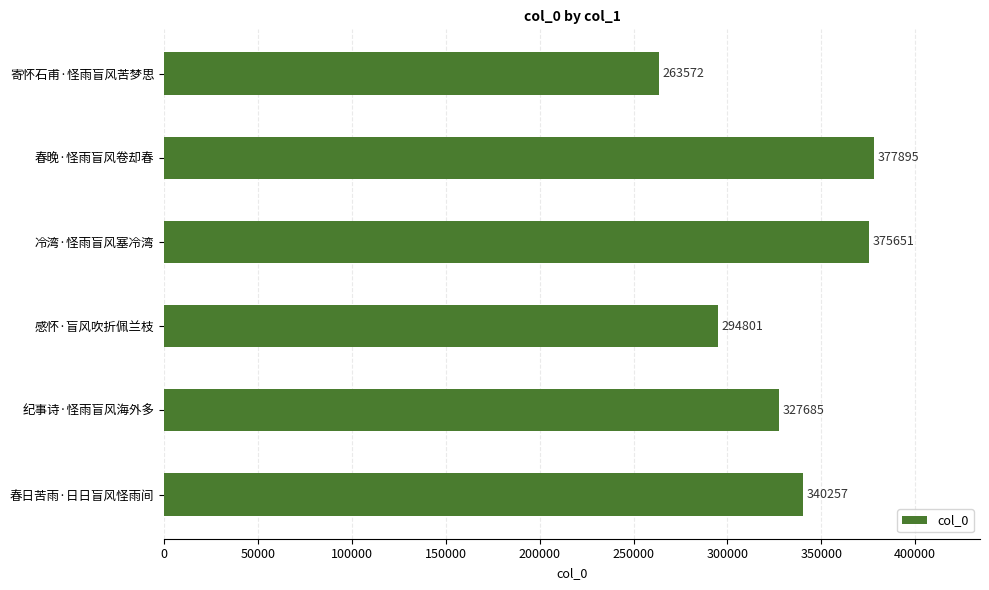

At which category does the chart reach its peak across all series?

春晚·怪雨盲风卷却春